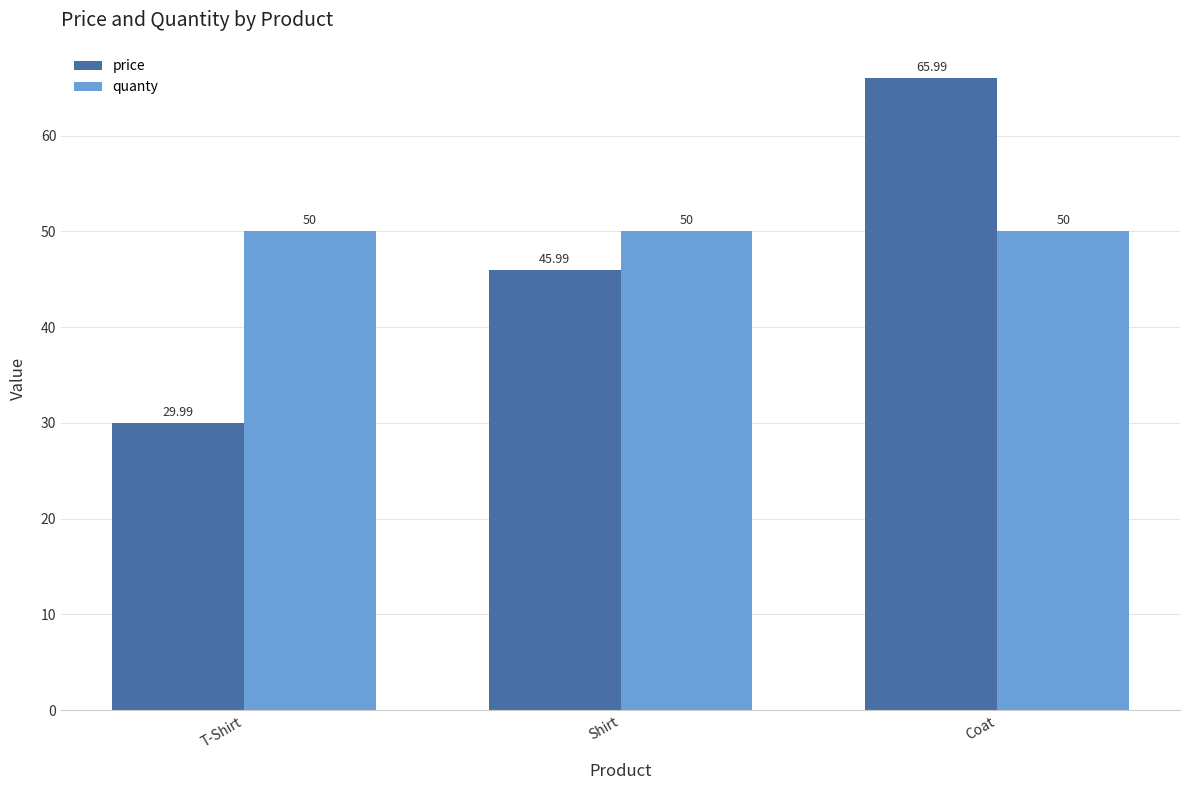

Which category has the highest value in the price series?

Coat